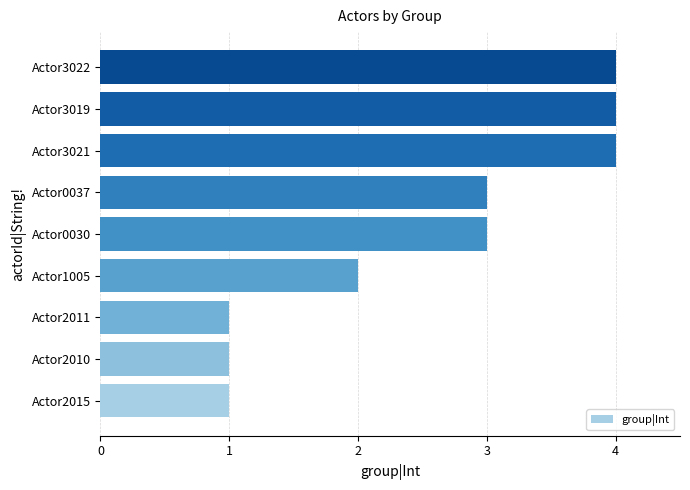

Reading bottom to top, list all the values displayed in this chart.

Actor2015=1	Actor2010=1	Actor2011=1	Actor1005=2	Actor0030=3	Actor0037=3	Actor3021=4	Actor3019=4	Actor3022=4